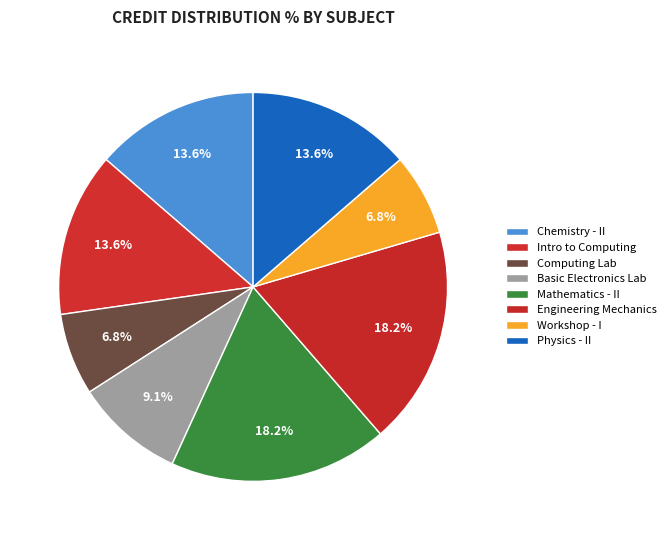

How many segments does this pie chart have?

8